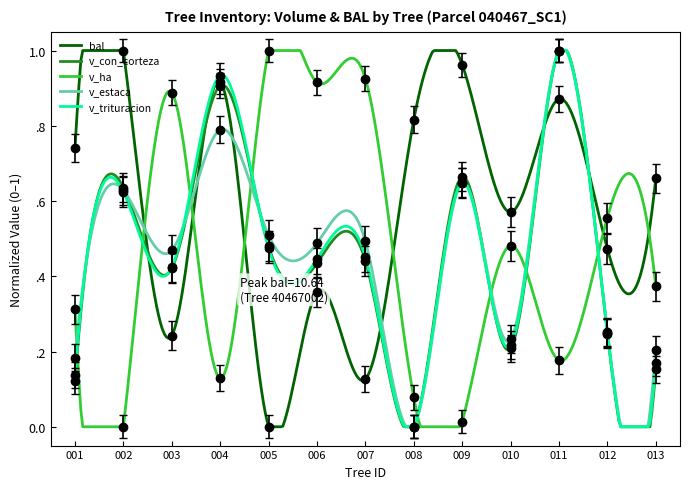

At which category does the chart reach its minimum across all series?

005